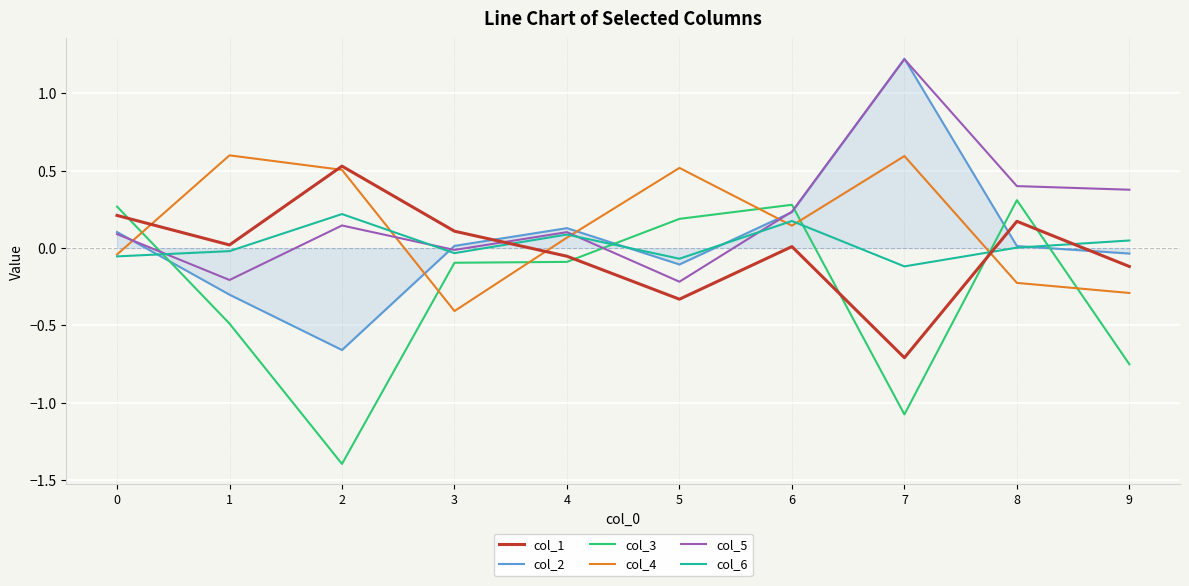

Which series has the largest range (max minus min)?

col_2